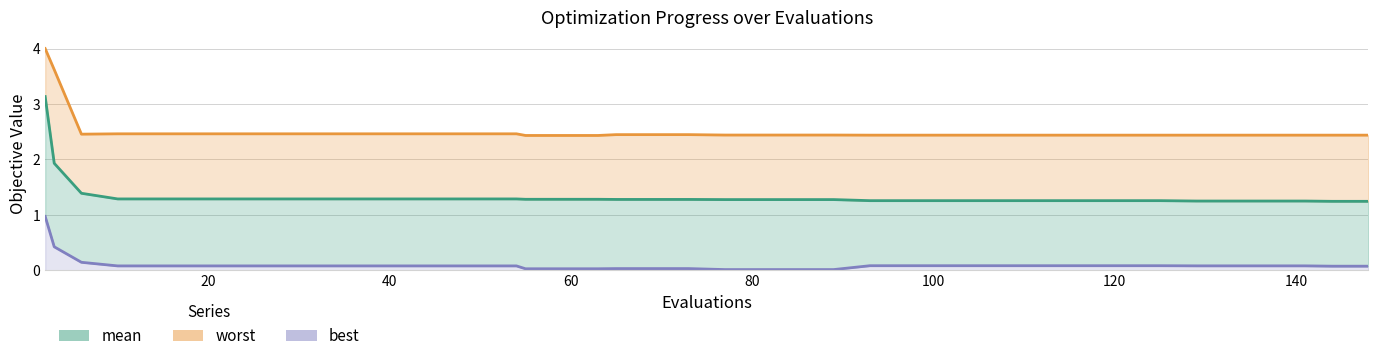

Is it true that worst equals 1.4 at 39?

False